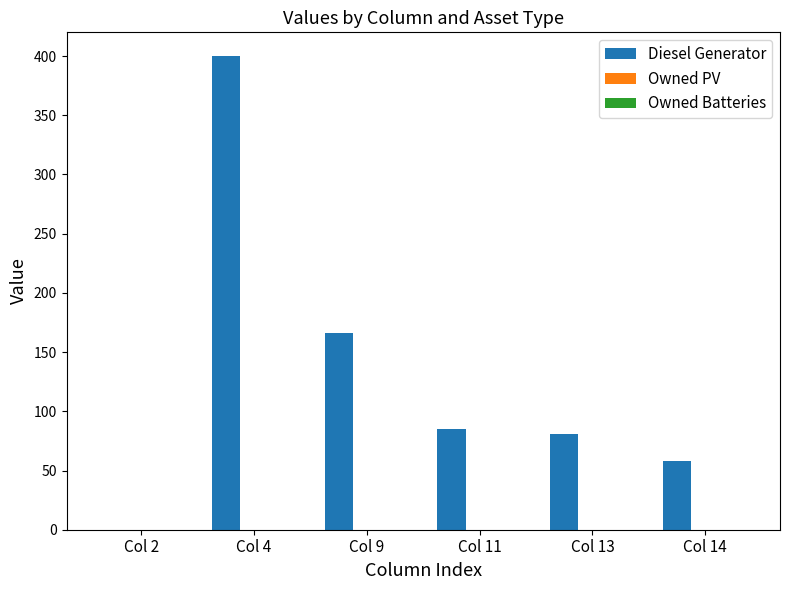

The chart shows a value of 81 at Col 13. True or false?

True